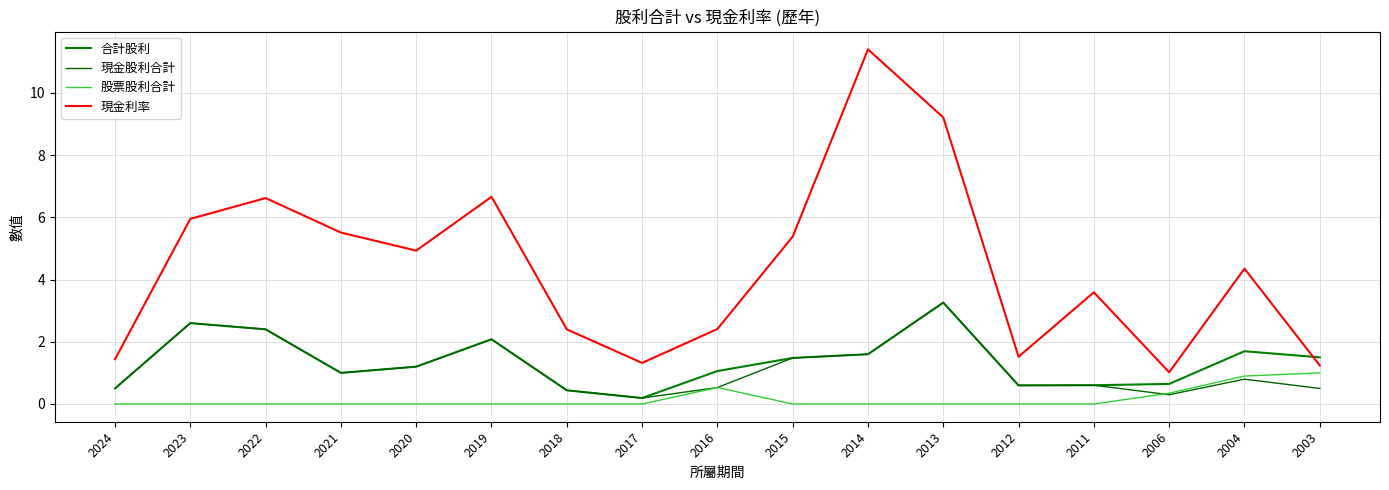

Does the chart display data point markers on the line(s)?

No